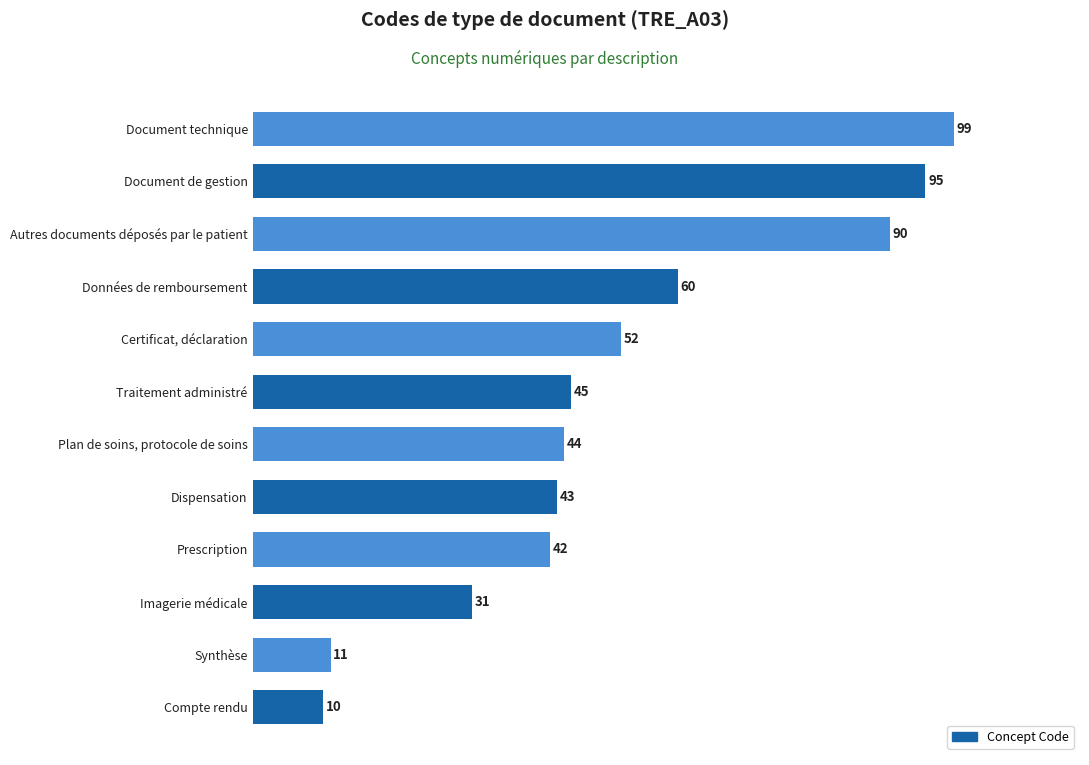

List the labels in order of value, smallest first.

Compte rendu, Synthèse, Imagerie médicale, Prescription, Dispensation, Plan de soins, protocole de soins, Traitement administré, Certificat, déclaration, Données de remboursement, Autres documents déposés par le patient, Document de gestion, Document technique